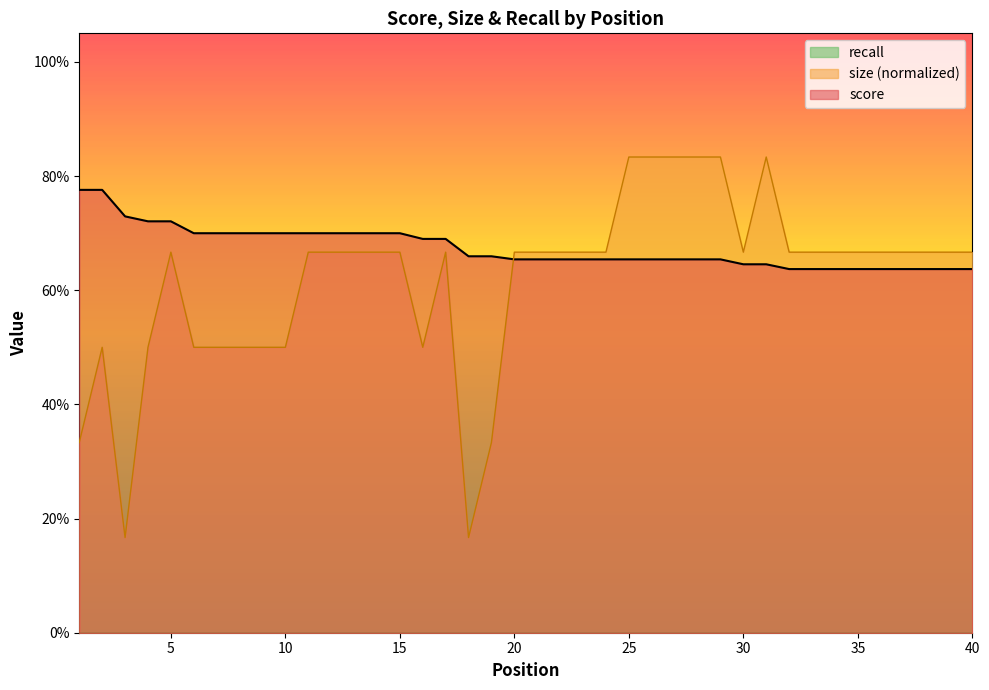

Count the size values in the range 0 to 1.

40